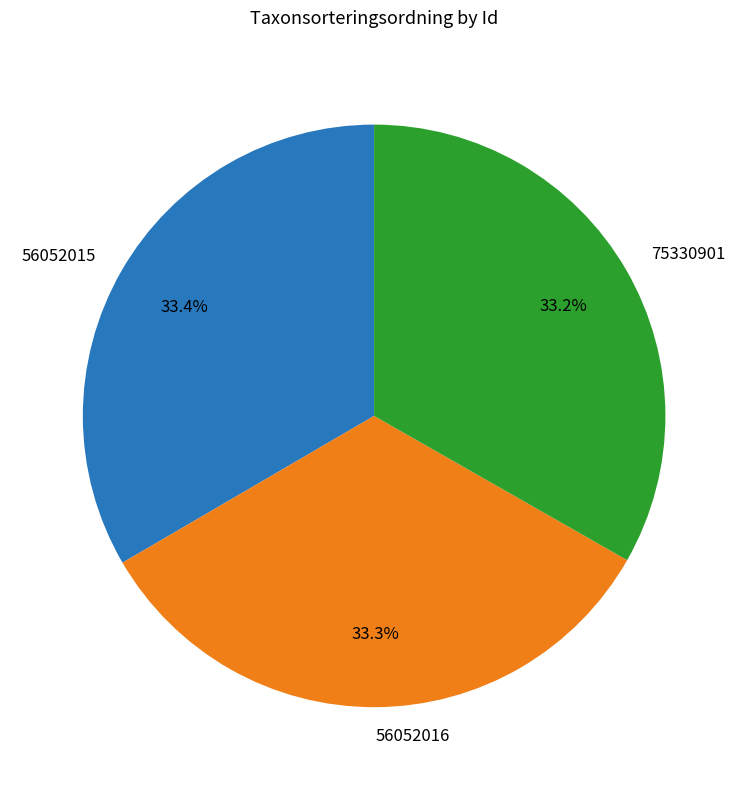

Do 75330901 and 56052016 together represent more than half of the pie?

Yes